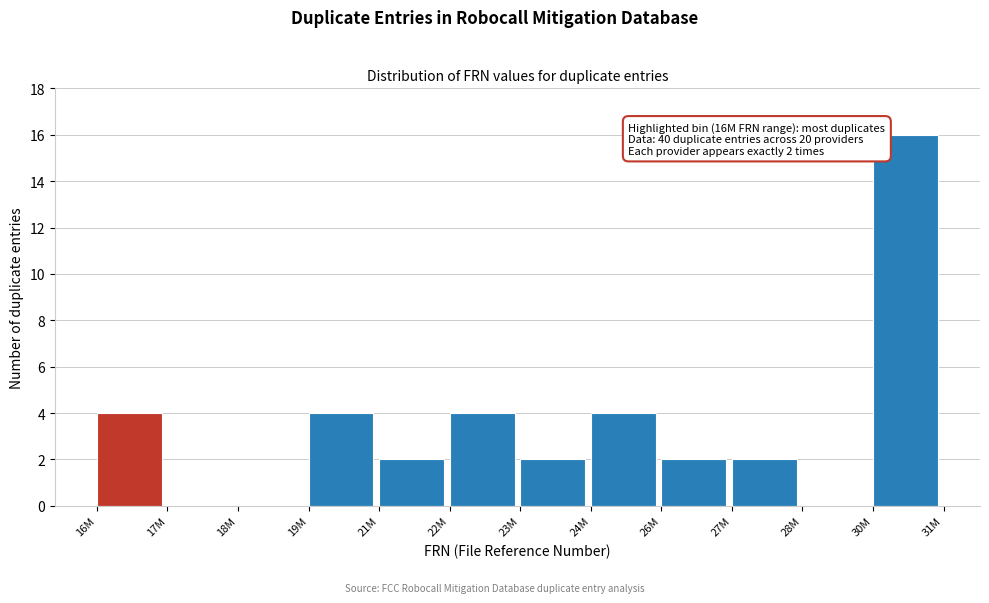

Reading right to left, extract all data points from this chart.

30M=16	28M=0	27M=2	26M=2	24M=4	23M=2	22M=4	21M=2	19M=4	18M=0	17M=0	16M=4